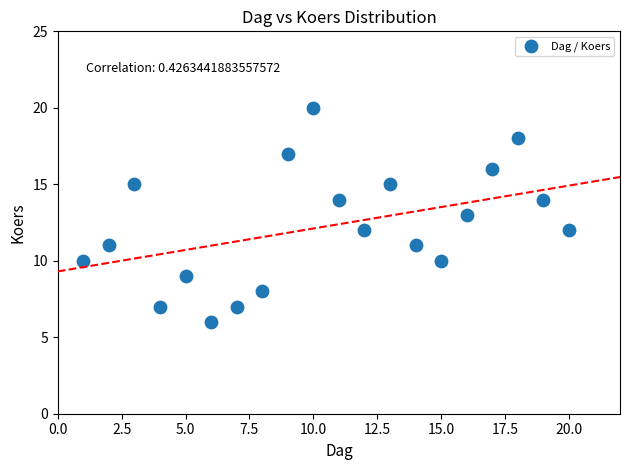

What is the range of Y values (max minus min)?

14